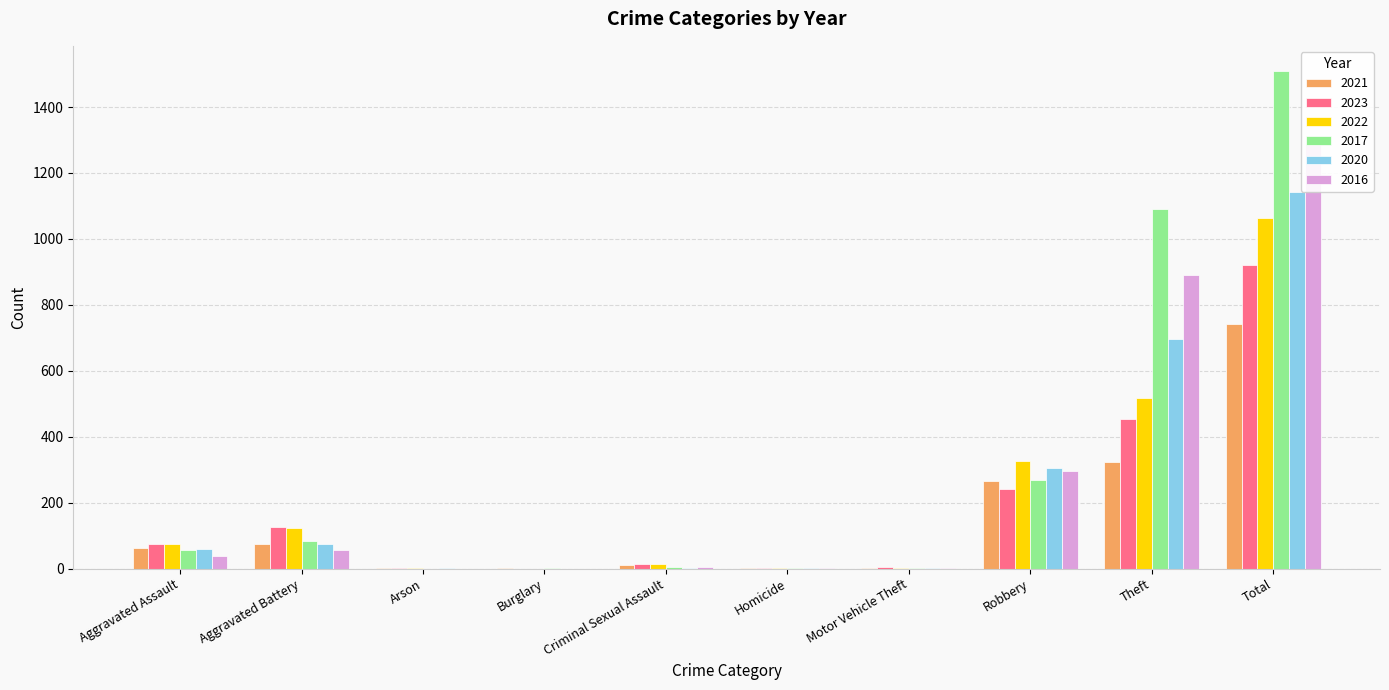

The value of 2021 at Aggravated Assault is 106. True or false?

False